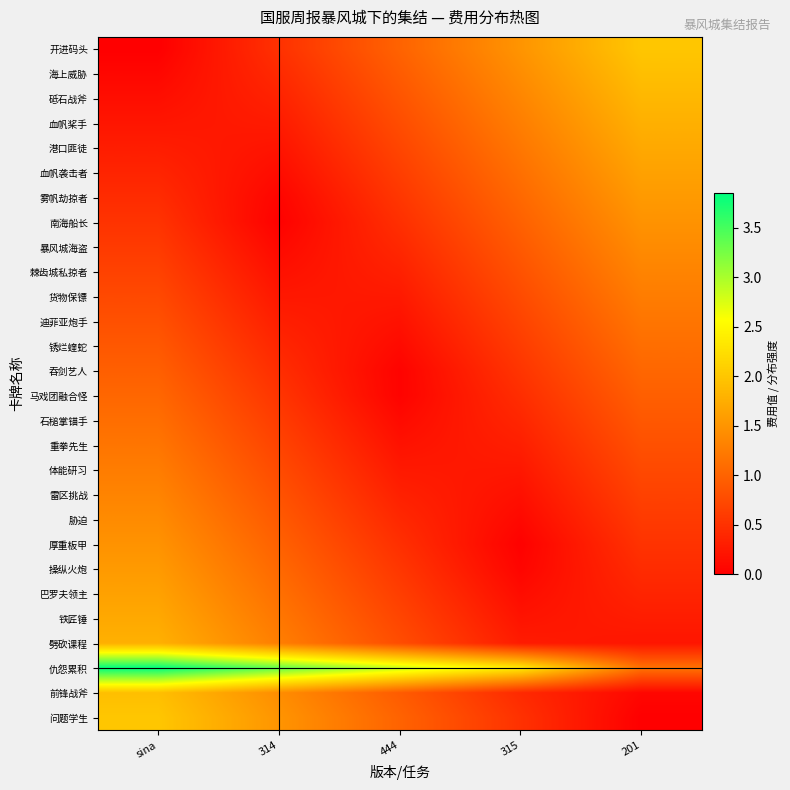

List the series in order of their peak value, lowest first.

马戏团融合怪, 吞剑艺人, 锈烂蝰蛇, 石槌掌锚手, 迪菲亚炮手, 重拳先生, 货物保镖, 体能研习, 雷区挑战, 棘齿城私掠者, 暴风城海盗, 胁迫, 南海船长, 厚重板甲, 雾帆劫掠者, 操纵火炮, 巴罗夫领主, 血帆袭击者, 港口匪徒, 铁匠锤, 血帆桨手, 劈砍课程, 砥石战斧, 前锋战斧, 海上威胁, 开进码头, 问题学生, 仇怨累积